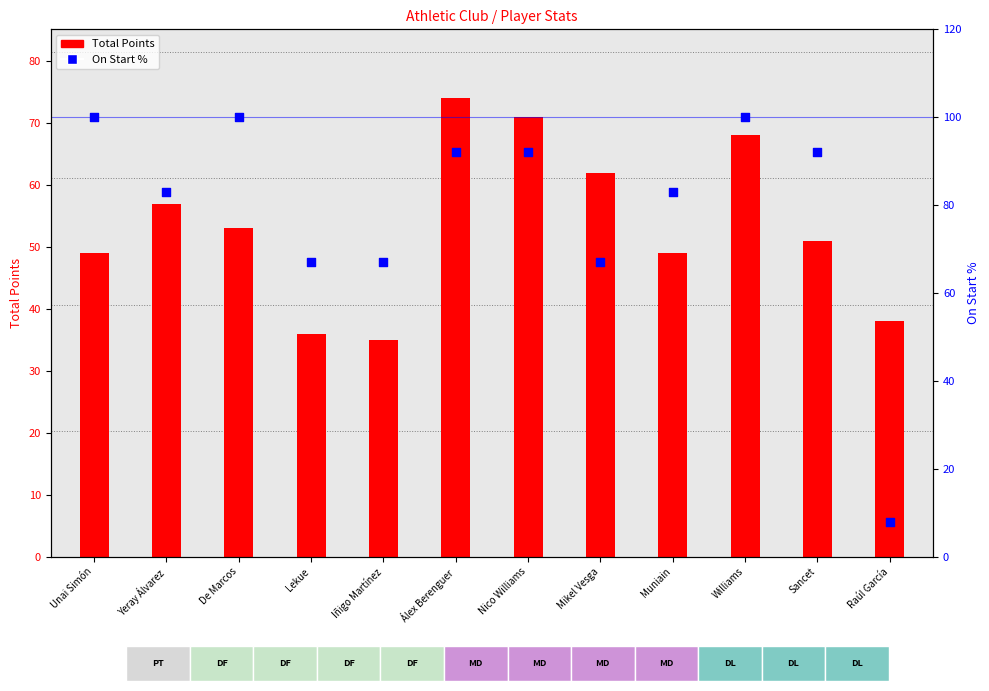

Which series reaches the minimum Y coordinate?

On Start %